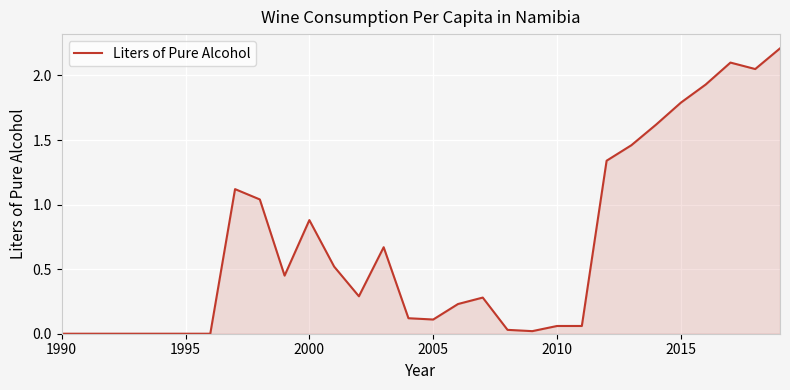

What is the maximum value shown in the chart?

2.2